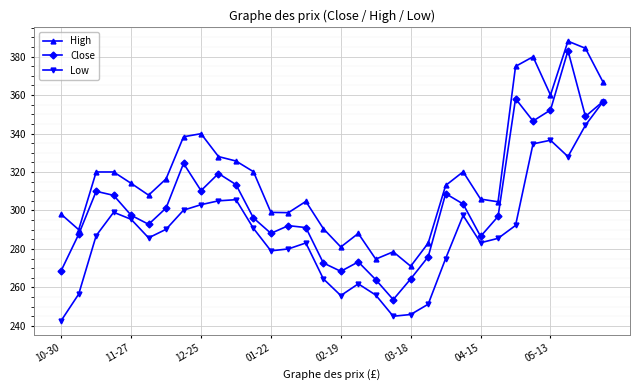

What is the value of the Close point at the 5th from the left?

297.5